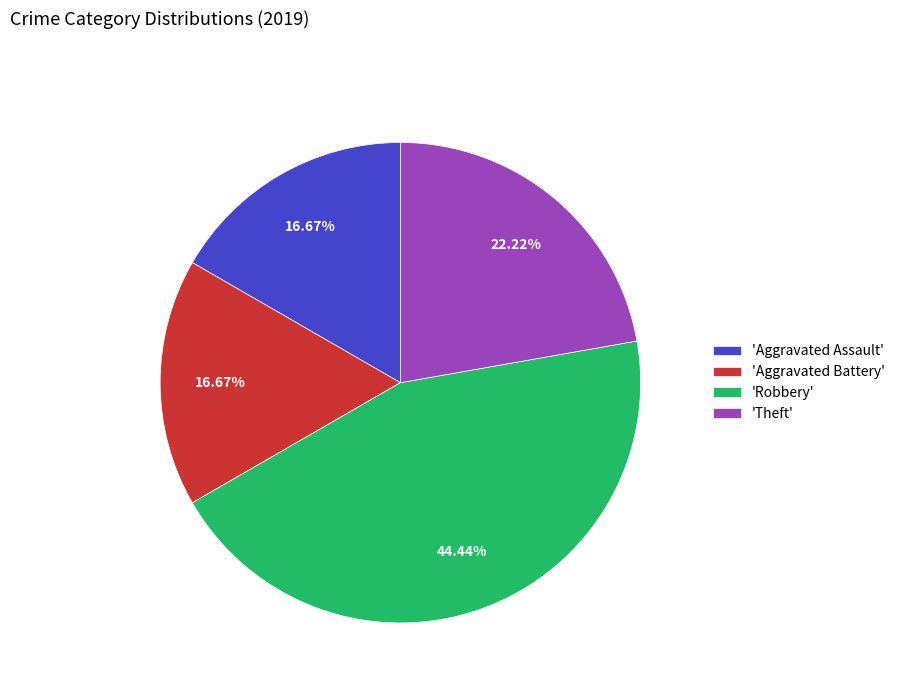

Is the sum of 'Robbery' and 'Theft' greater than half?

Yes